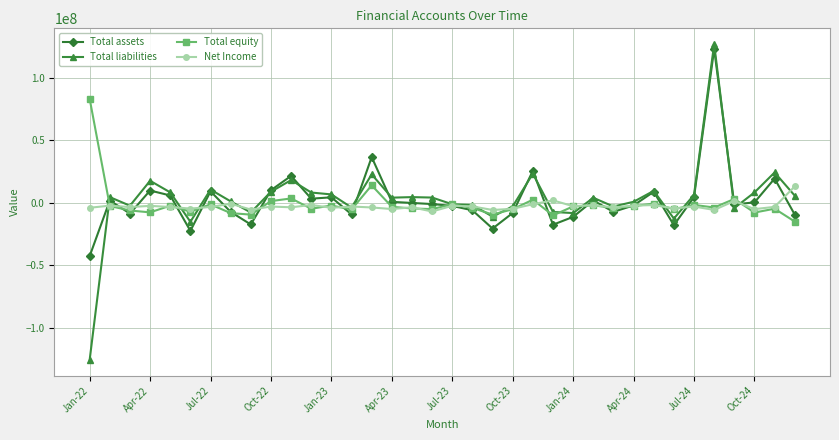

Which series has the widest spread of values?

Total liabilities